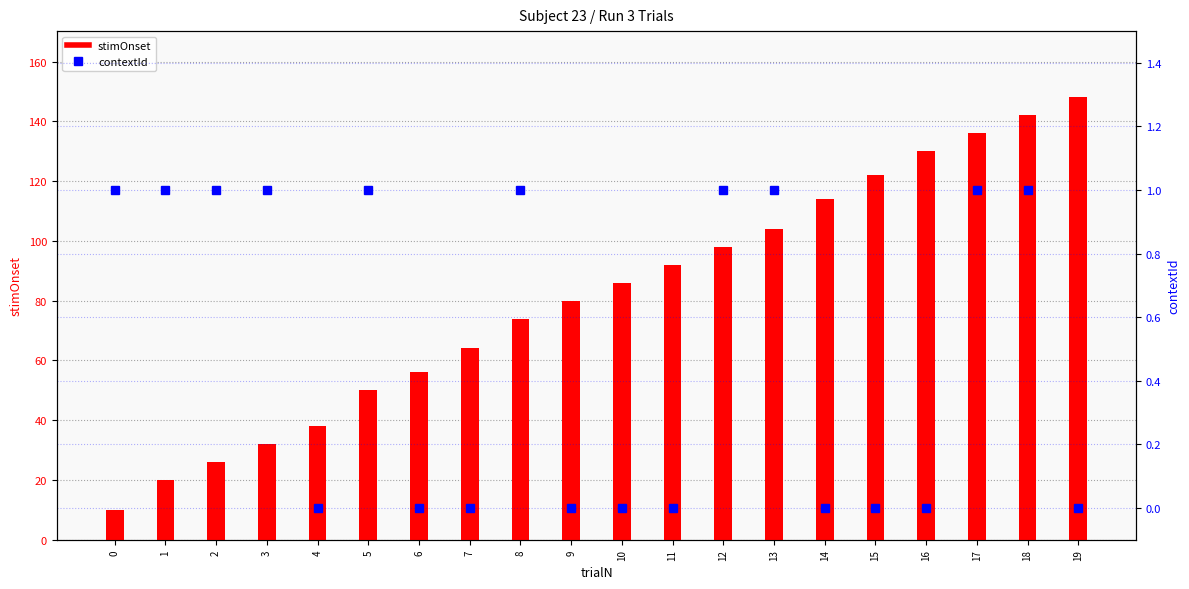

What is the value of the stimOnset bar at the 6th from the left?

50